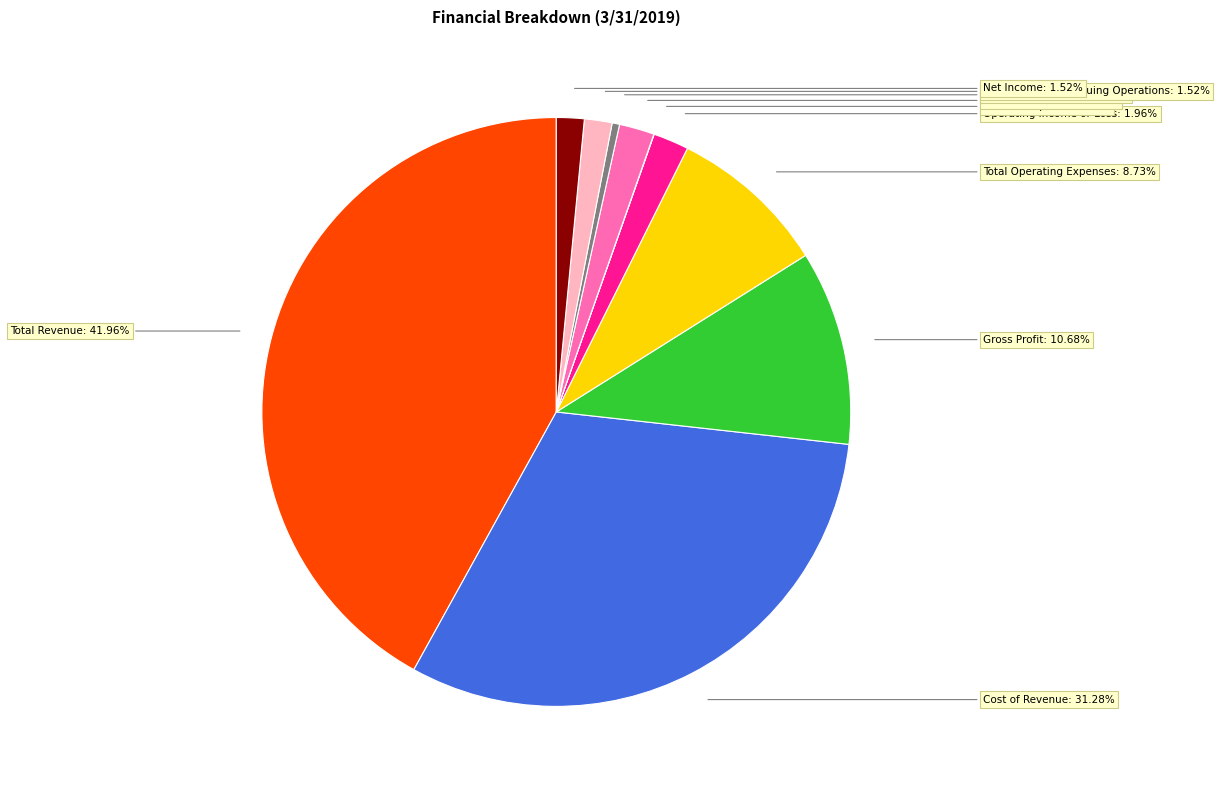

Is there a majority slice in this chart?

No